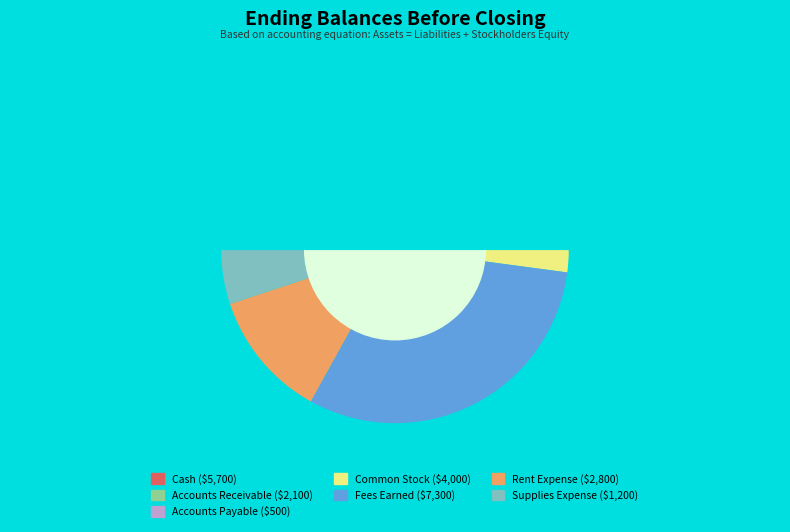

To the nearest percent, what portion does Cash represent?

24%